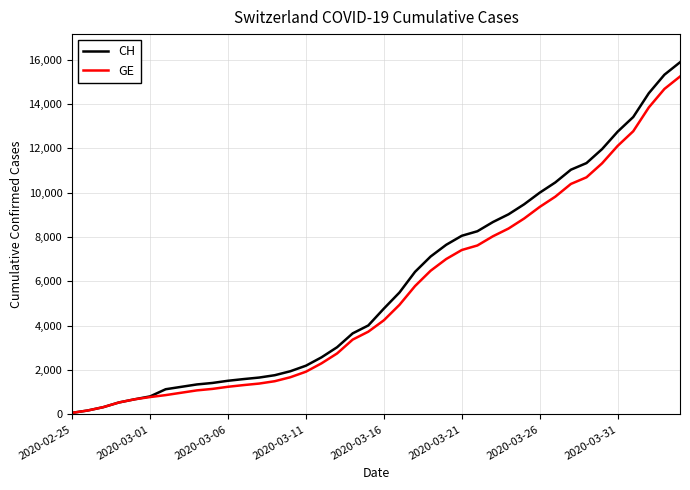

What is the difference between the second highest and minimum values in the GE series?

14612